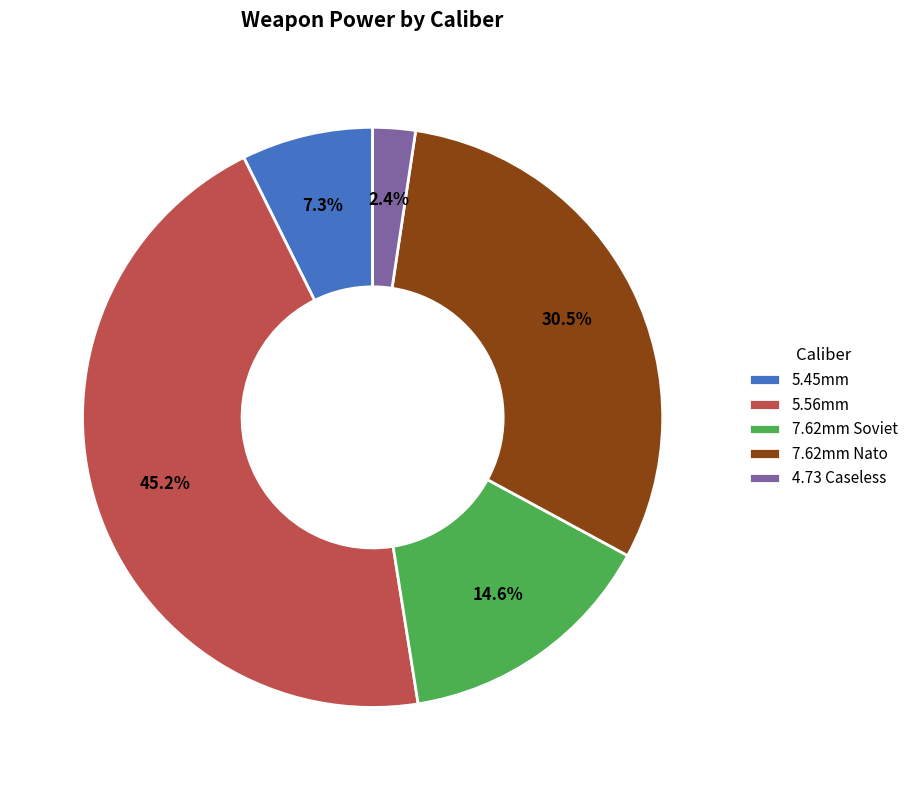

To the nearest percent, what portion does 7.62mm Soviet represent?

15%